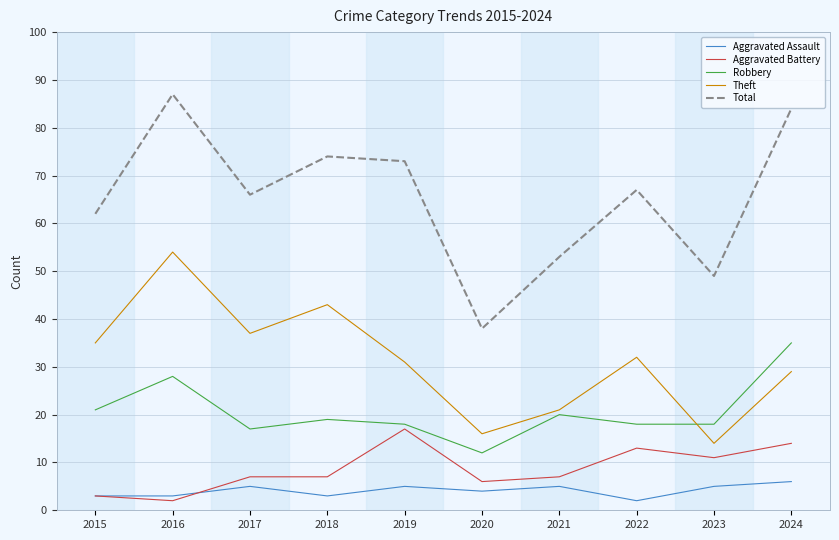

Which series has the largest range (max minus min)?

Total